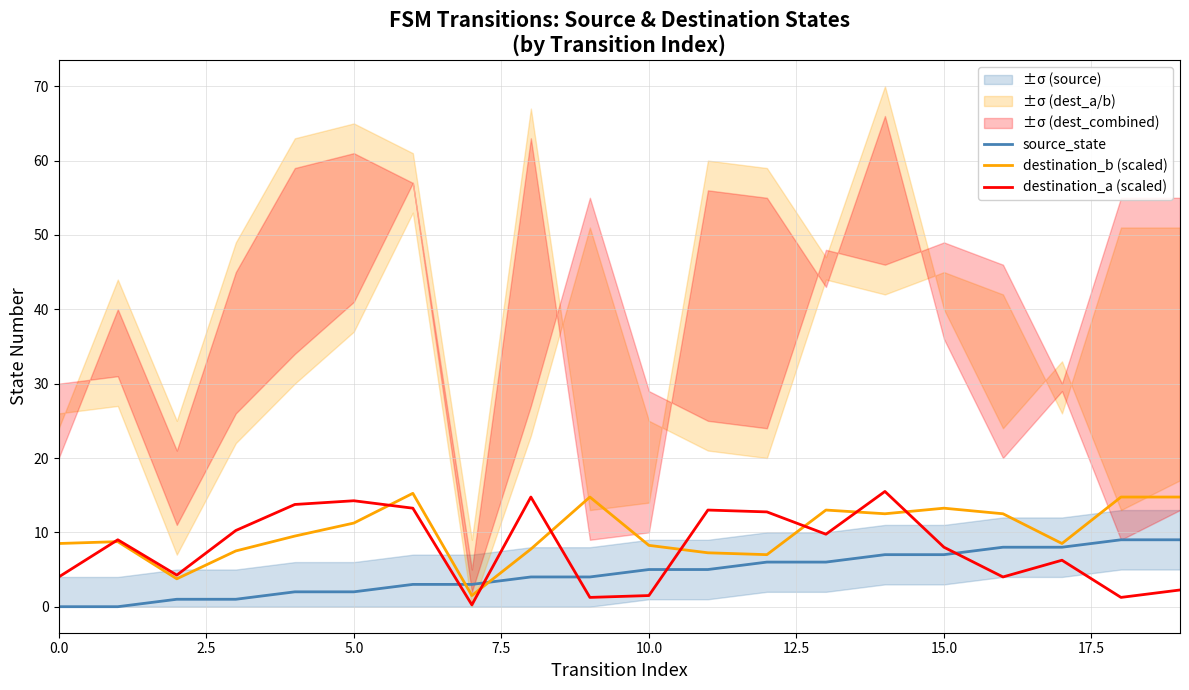

Which series ends up on top after the final intersection of destination_a (scaled) and source_state?

source_state